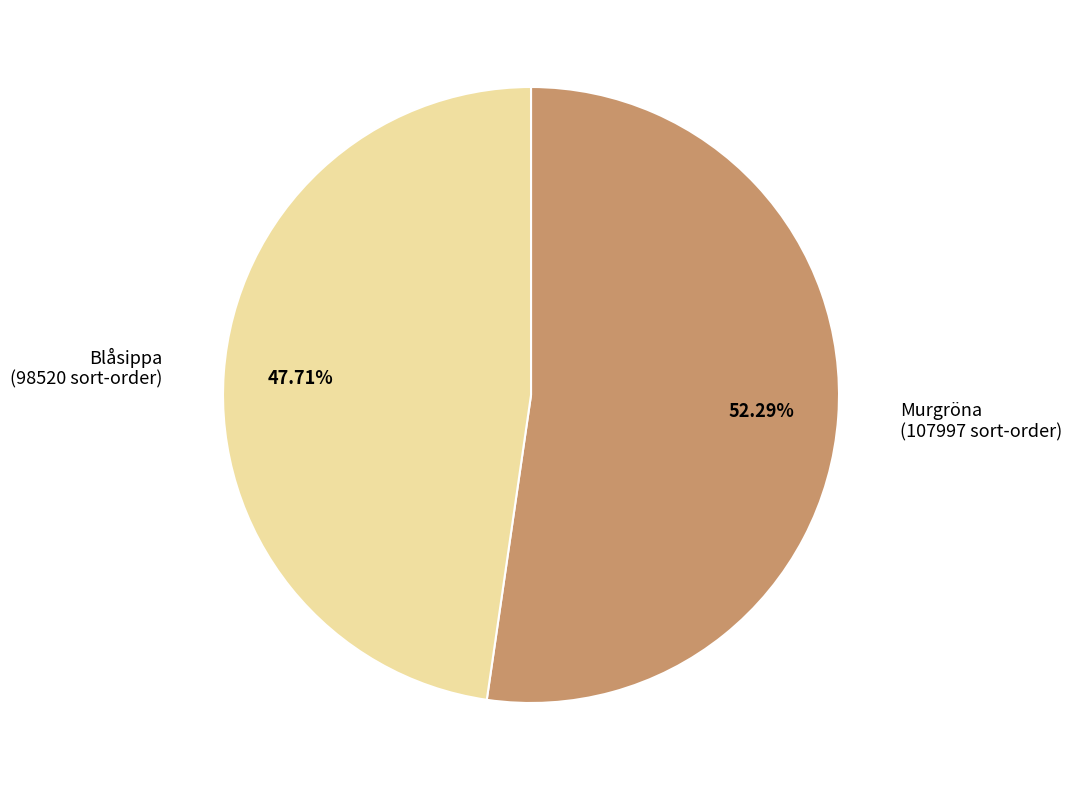

Does any single category account for the majority?

Yes